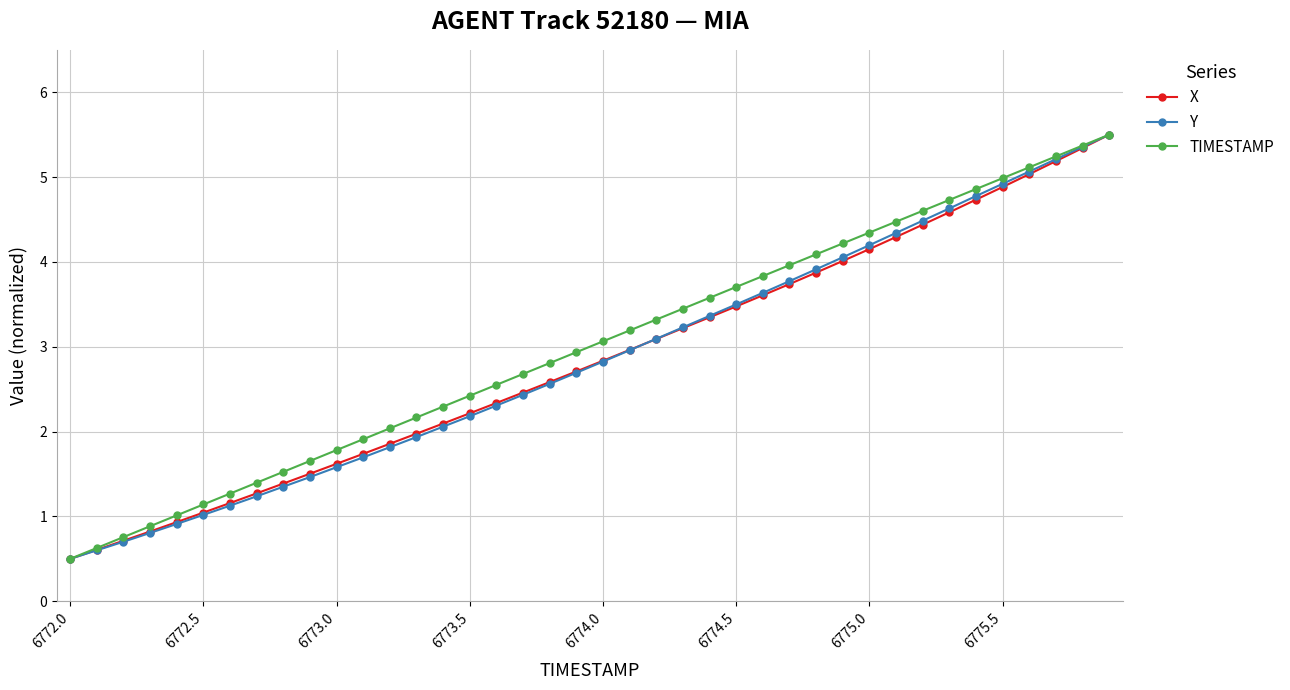

What is the value of the X point at the 14th from the left?

2.0